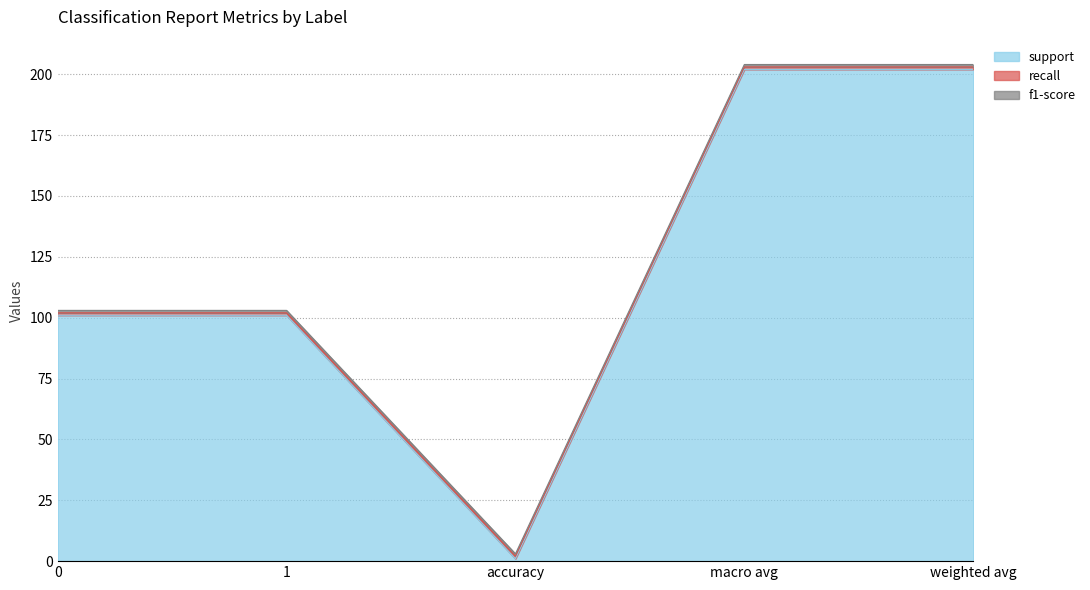

What is the label of the 5th point from the left?

weighted avg